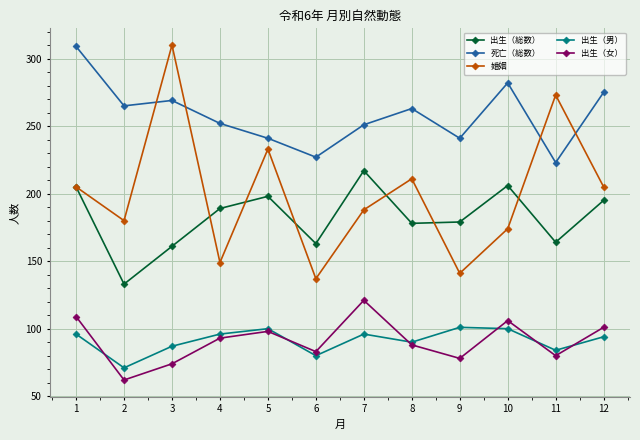

True or false: 出生（総数） has a value of 30 at 2.

False